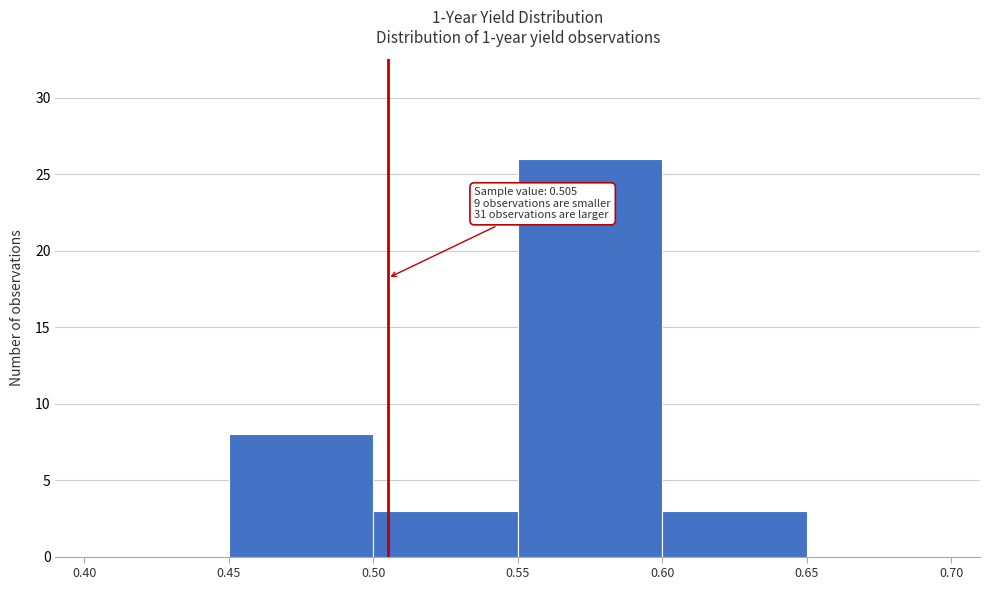

Over which range of the x-axis is the bar tallest?

0.55 to 0.60